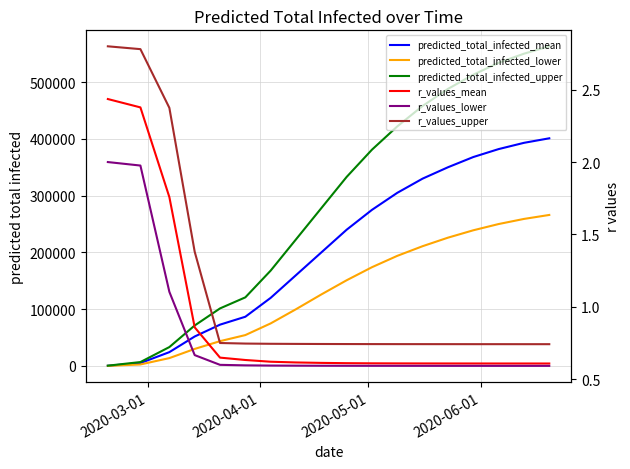

True or false: predicted_total_infected_lower has more than 0 interior local peaks.

False